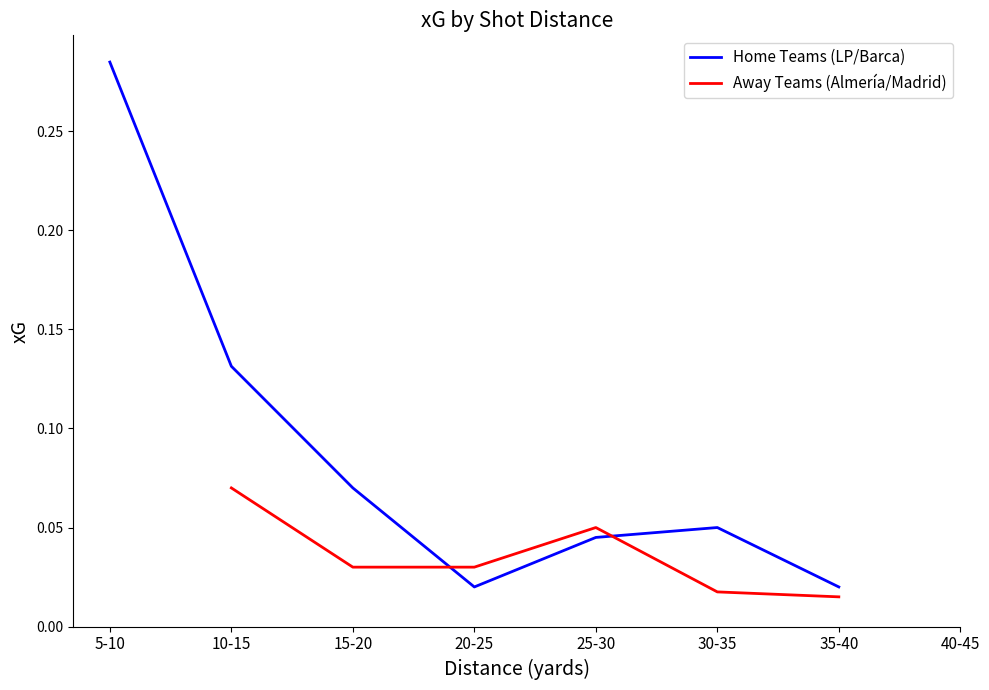

At how many categories does at least one series exceed 0?

7